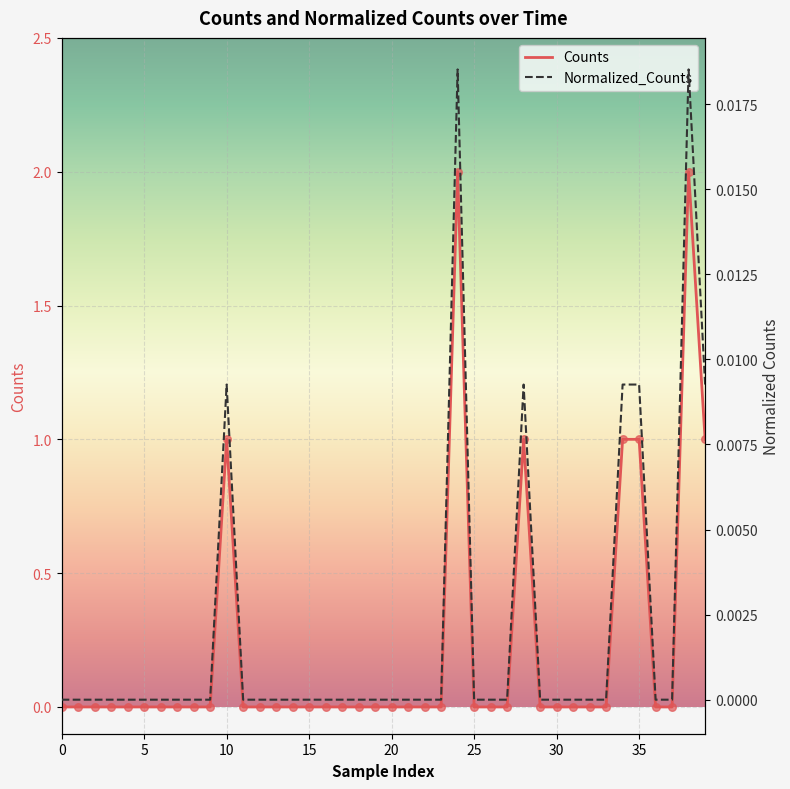

What are all the series names shown in the legend?

Counts, Normalized_Counts